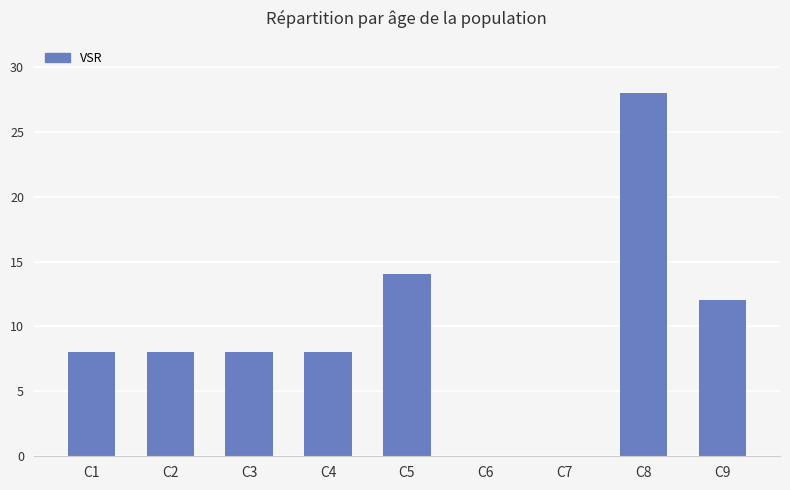

Is it true that the value at C5 is 14?

True